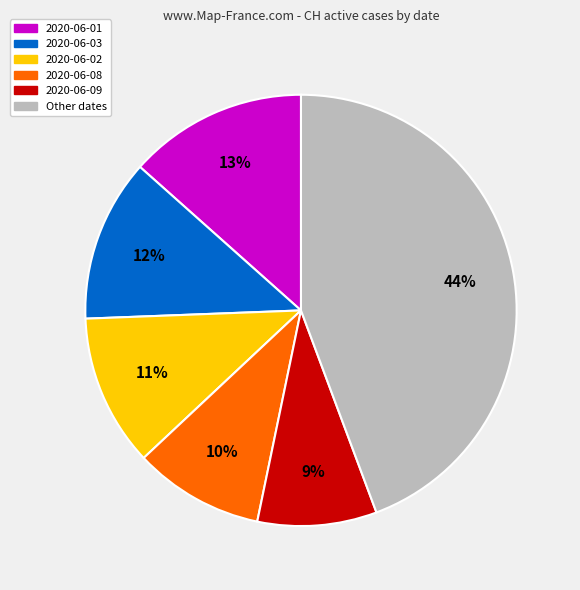

To the nearest percent, what is the average slice percentage?

17%